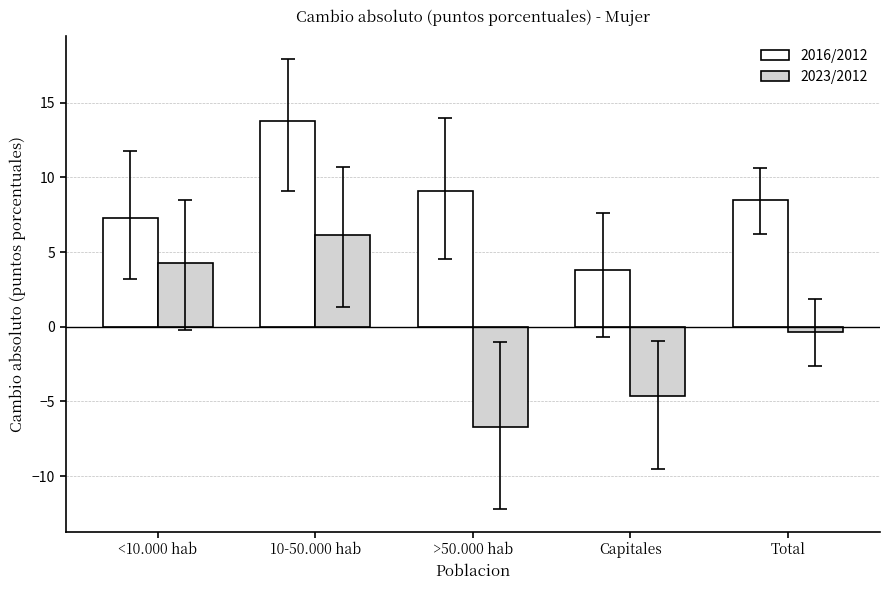

What is the value of the 2023/2012 bar at the 4th from the left?

-4.7